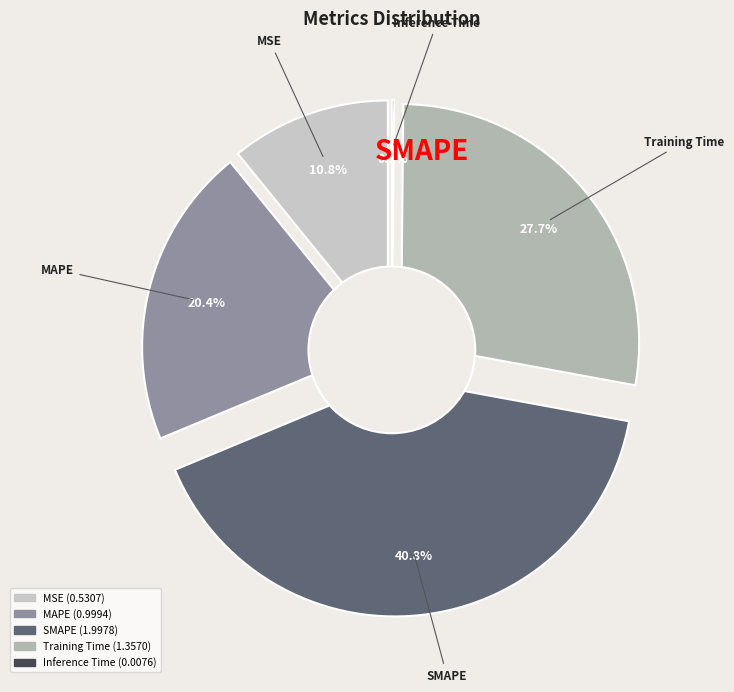

What portion of the pie excludes Training Time?

72.3%